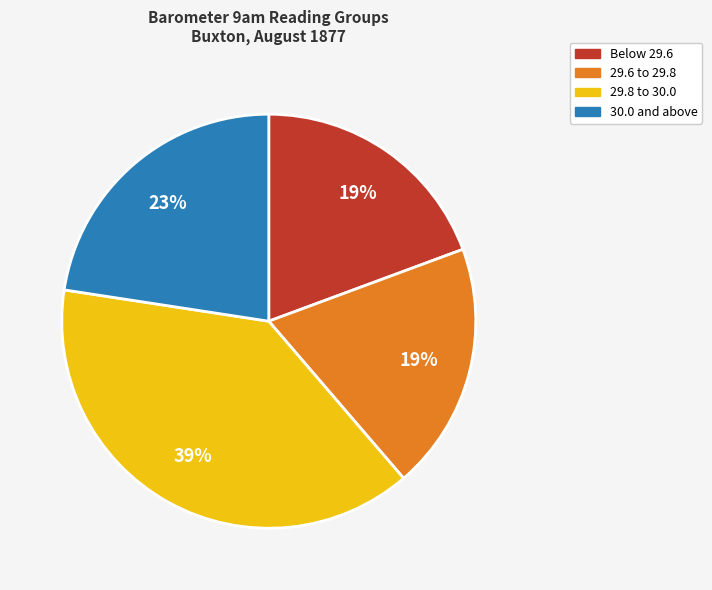

To the nearest percent, what is the average slice percentage?

25%